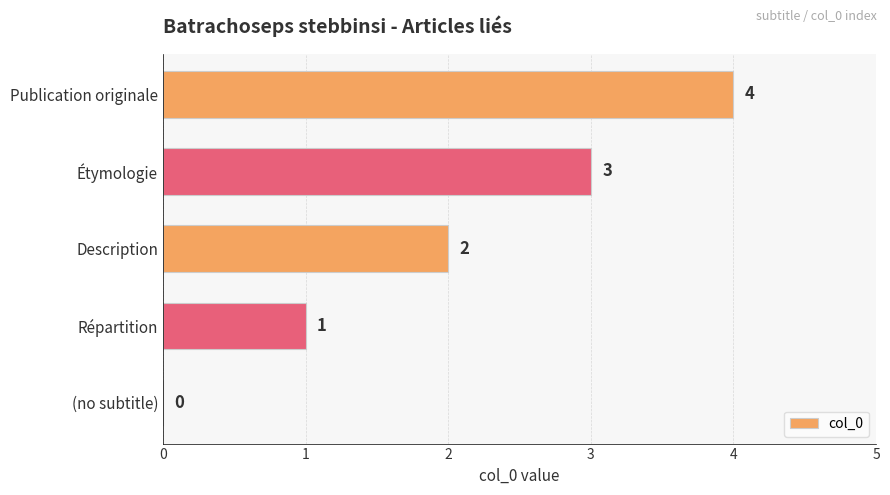

The chart shows a value of -1 at (no subtitle). True or false?

False